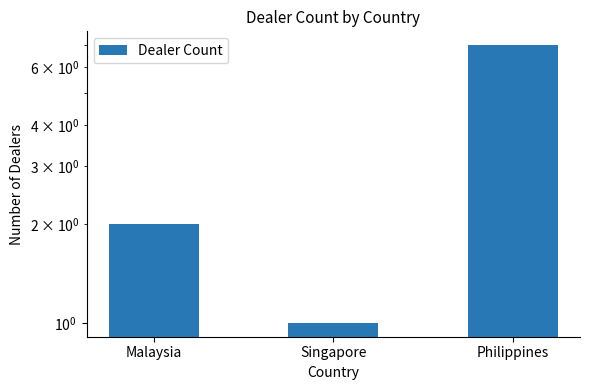

What is the change in value from Malaysia to Philippines?

+5